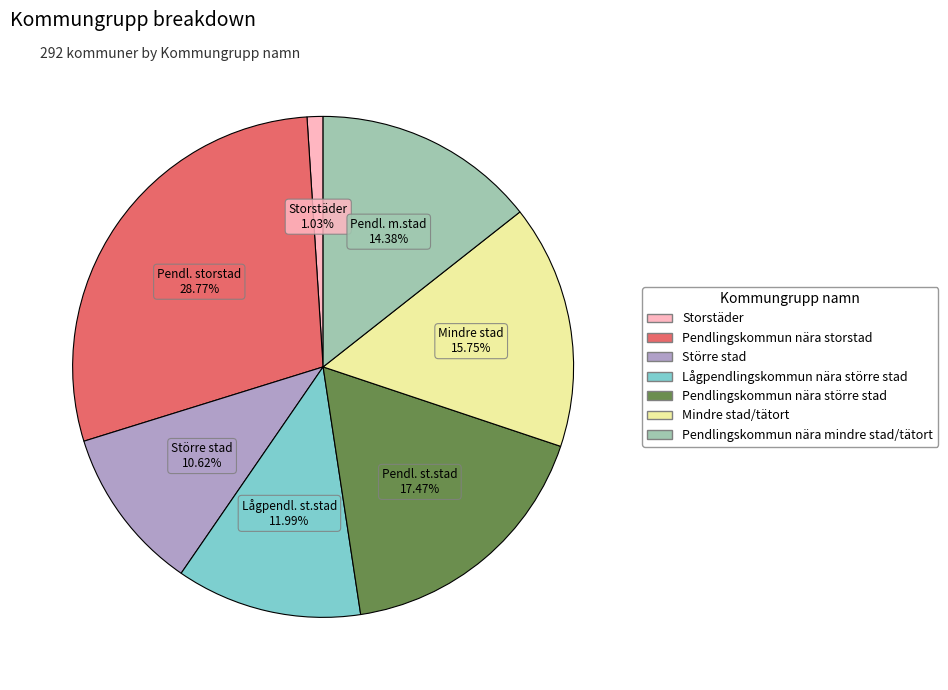

To the nearest percent, what is the difference between the Pendlingskommun nära storstad and Storstäder slice percentages?

28%